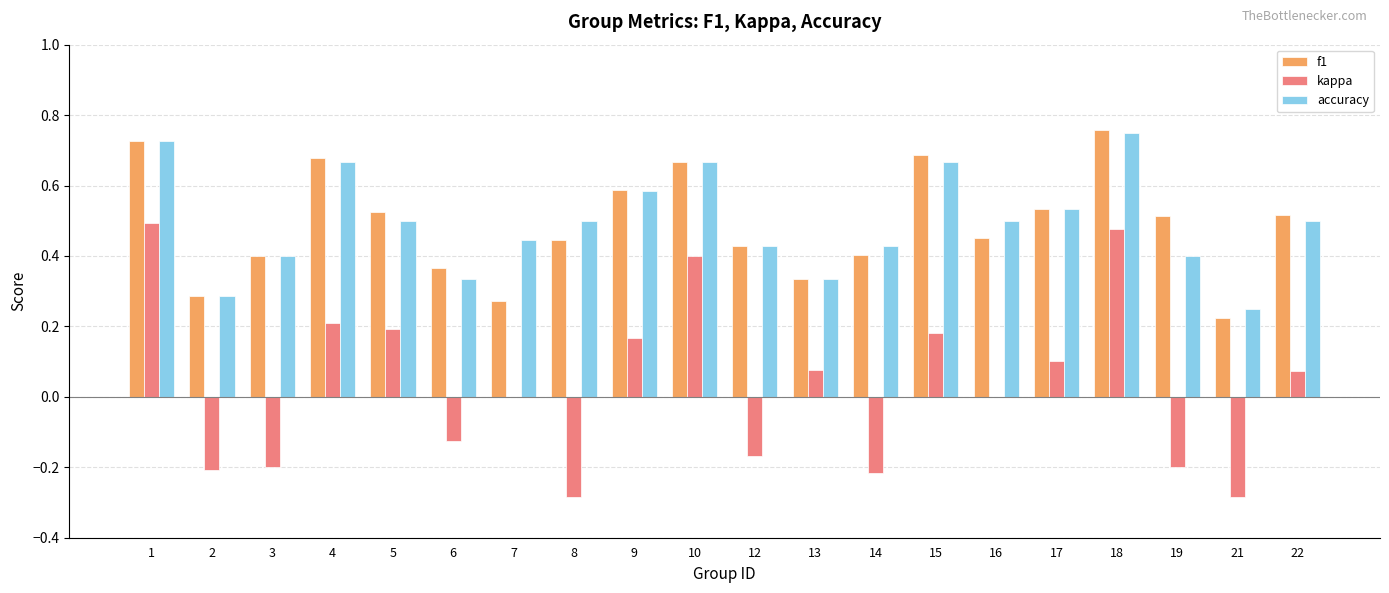

What is the sum of all f1 values?

9.8